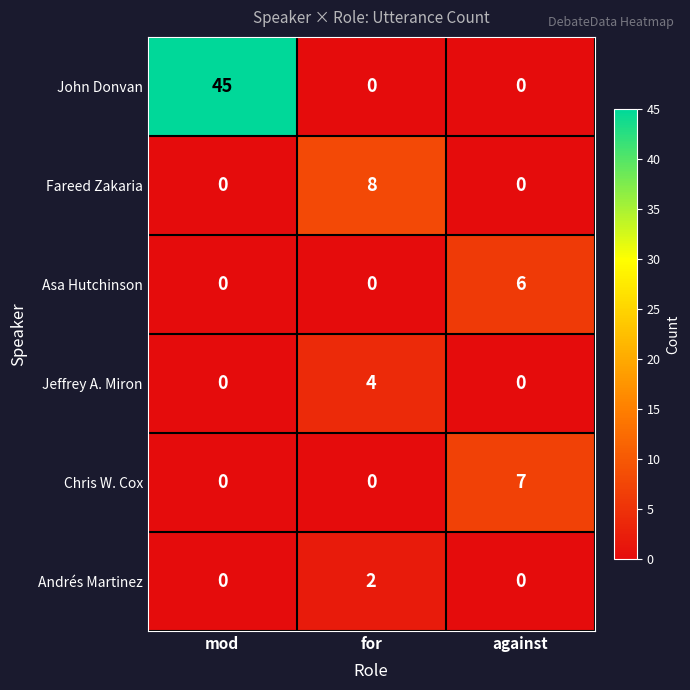

What is the total value across all series at mod?

45